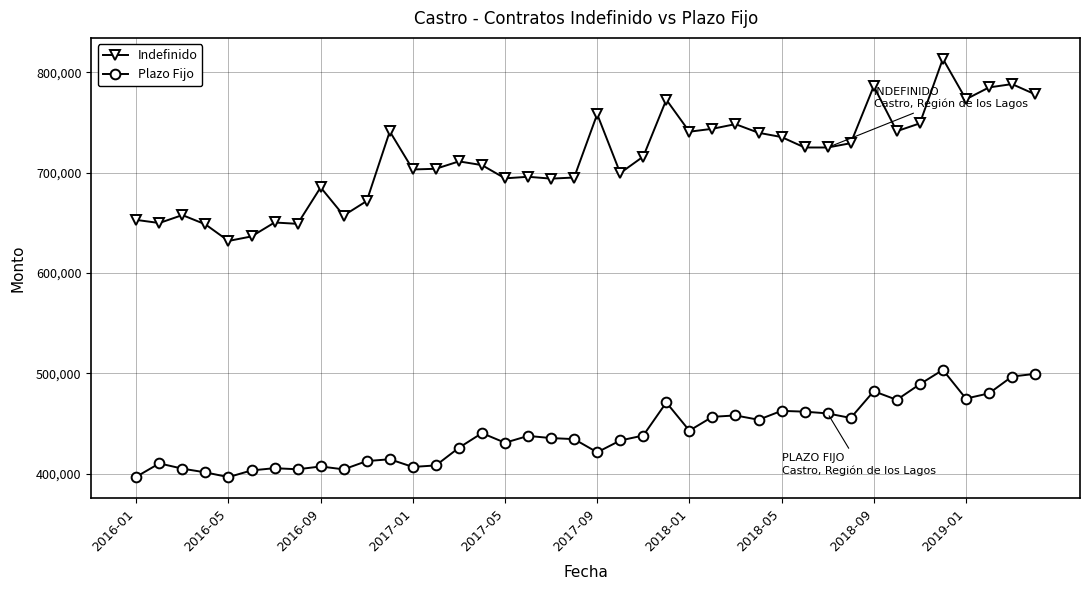

Count the number of categories in the chart.

40